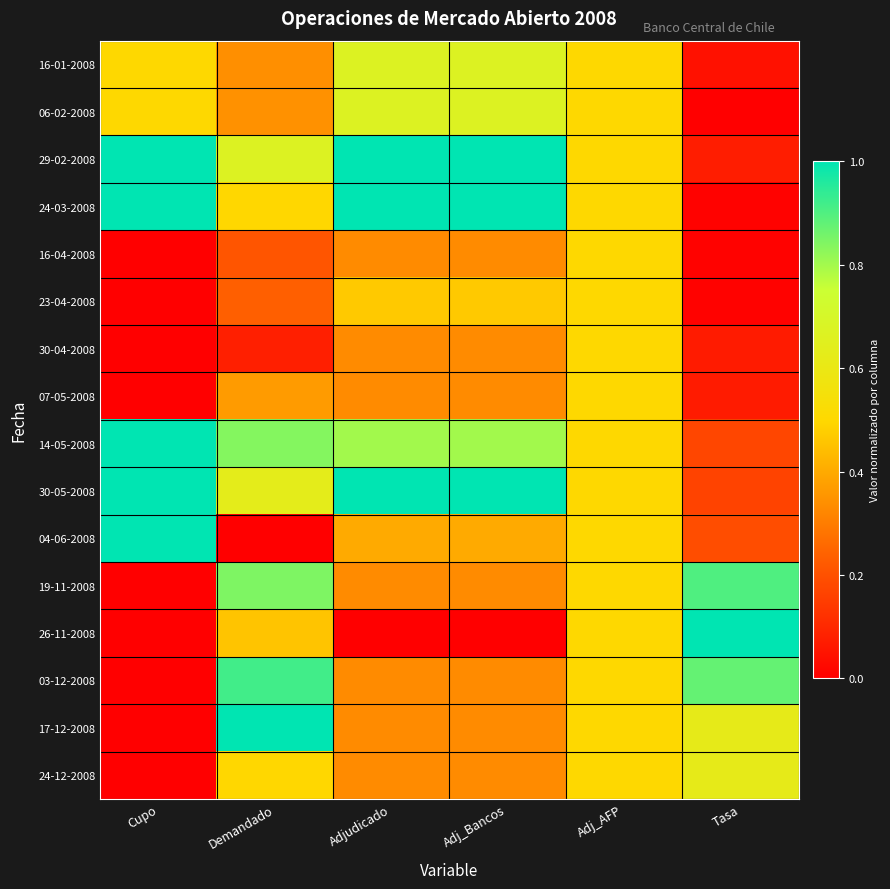

How many data points in 03-12-2008 are above 0?

5